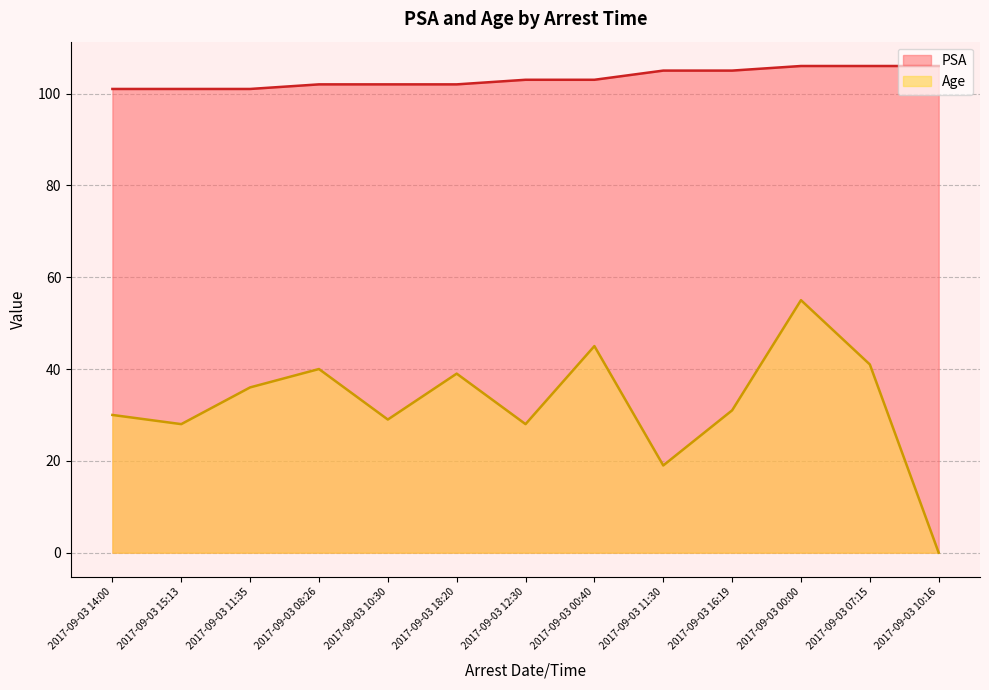

What is the sum of the Age values at 2017-09-03 10:30 and 2017-09-03 08:26?

69